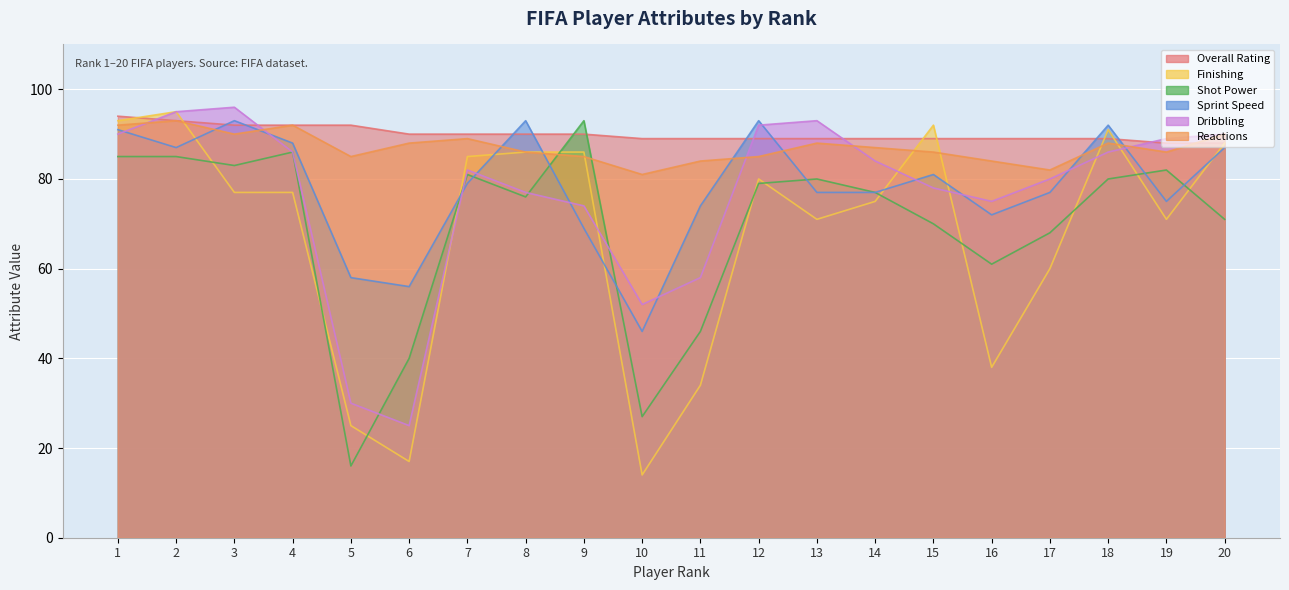

At which category is the sum across all series the highest?

2